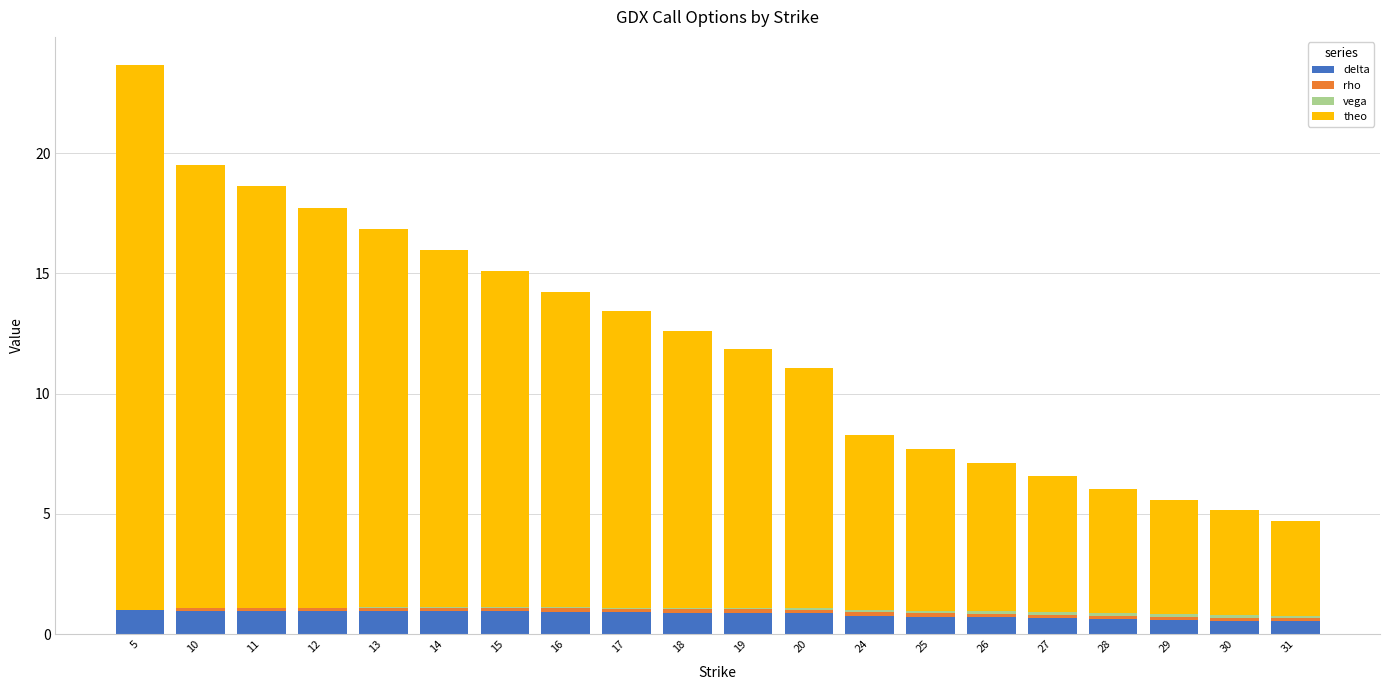

What is the highest value of the delta series?

1.0